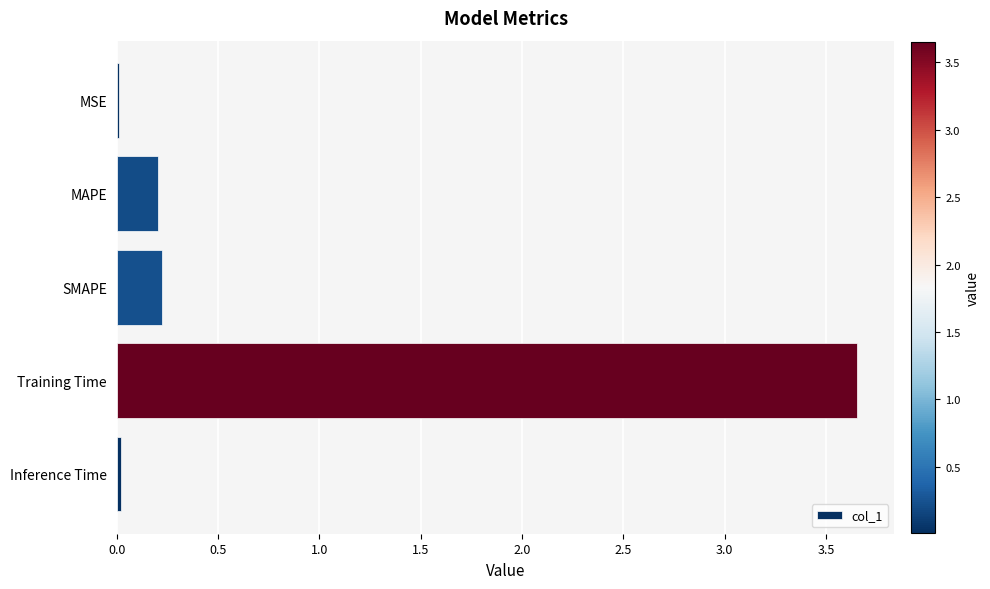

What is the sum of all values?

4.1